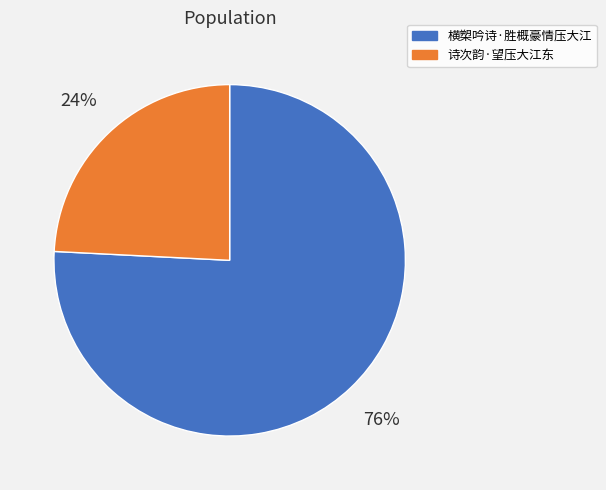

Is it true that 横槊吟诗·胜概豪情压大江 is 76% of the pie?

True